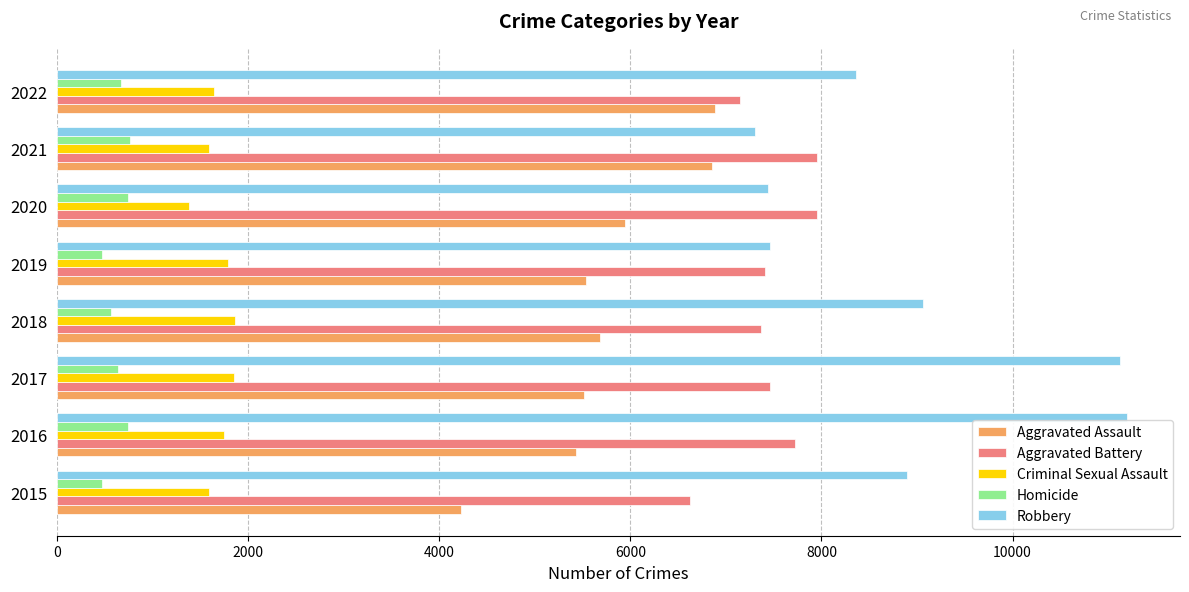

What is the minimum value shown in the chart?

471